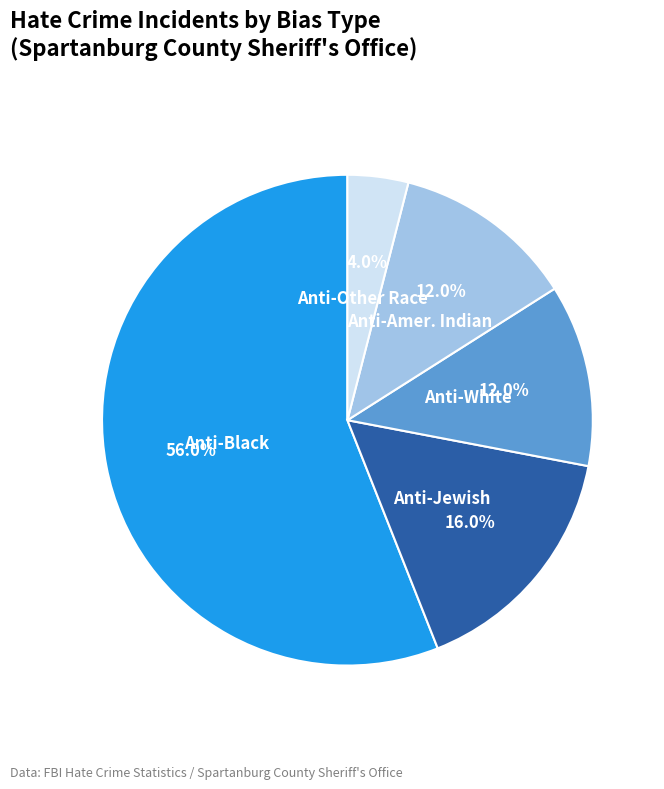

What is the largest slice in the pie chart?

Anti-Black